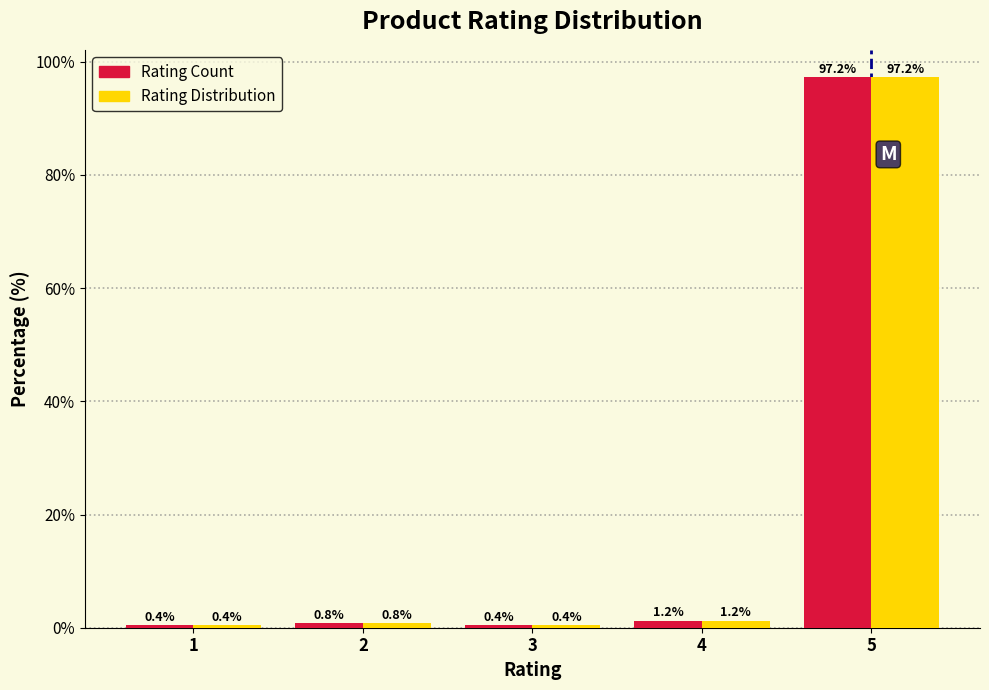

Reading left to right, what are all the values shown in this chart?

Rating Count: 0.4	0.8	0.4	1.2	97.2
Rating Distribution: 0.4	0.8	0.4	1.2	97.2